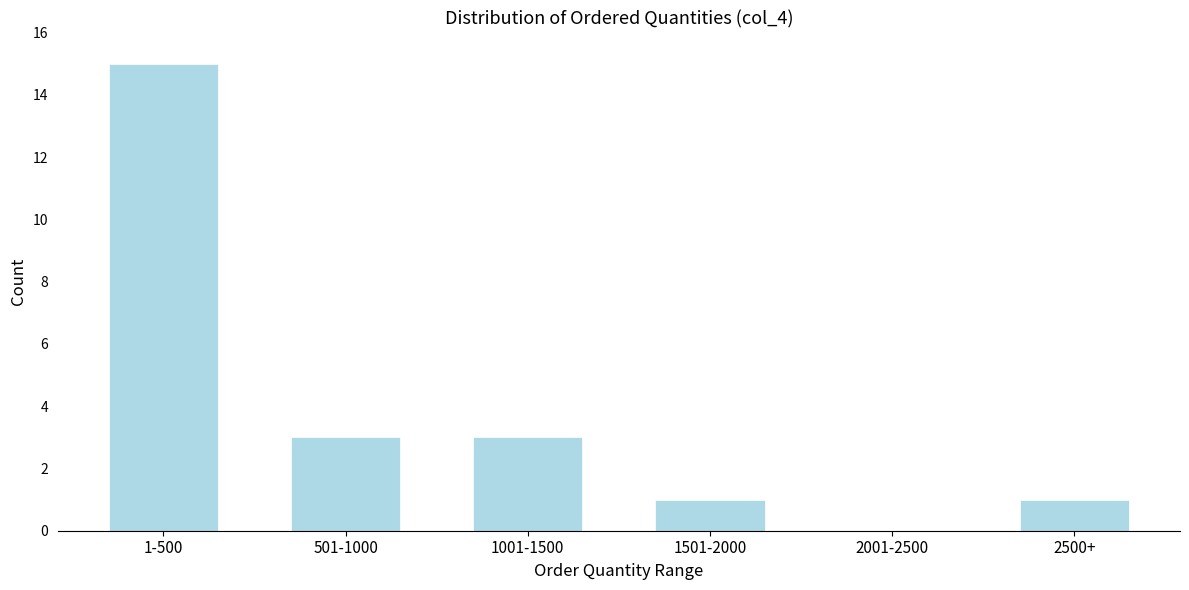

Reading left to right, transcribe all the data shown in this chart.

1-500=15	501-1000=3	1001-1500=3	1501-2000=1	2001-2500=0	2500+=1